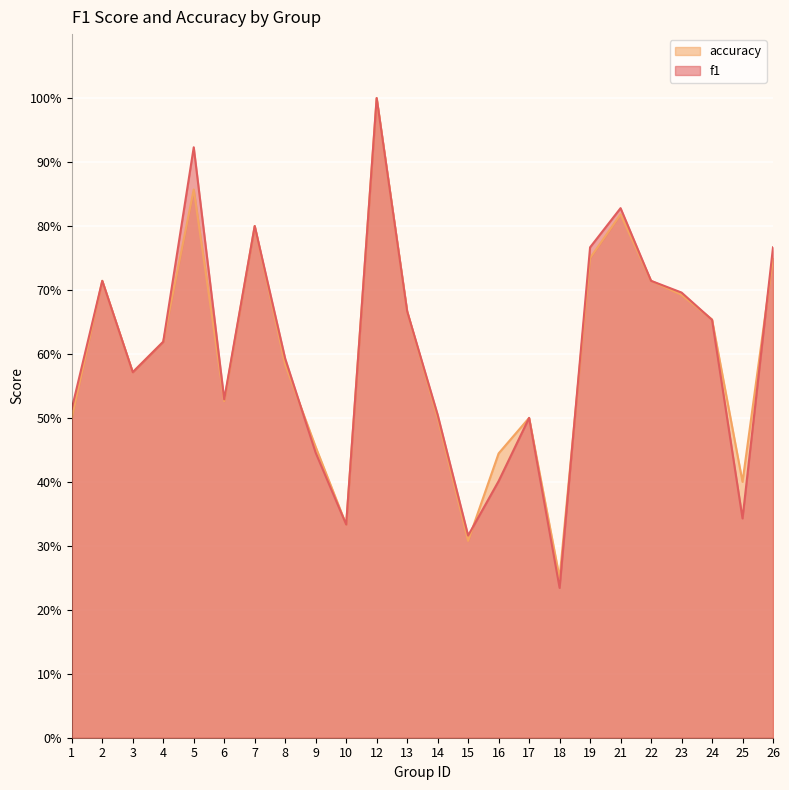

At which label does accuracy reach its peak?

12